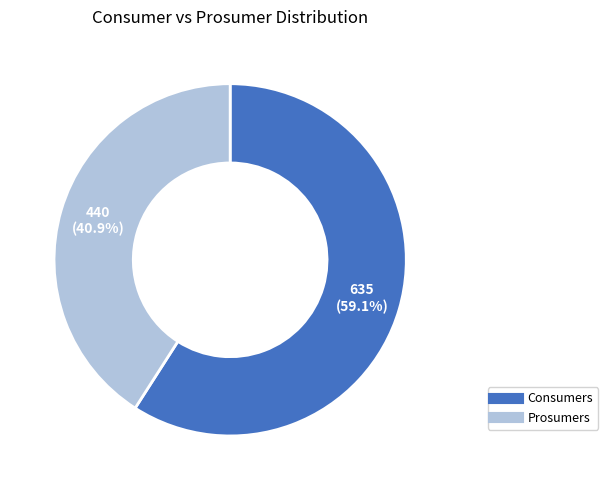

Which category has the smallest portion of the pie?

Prosumers